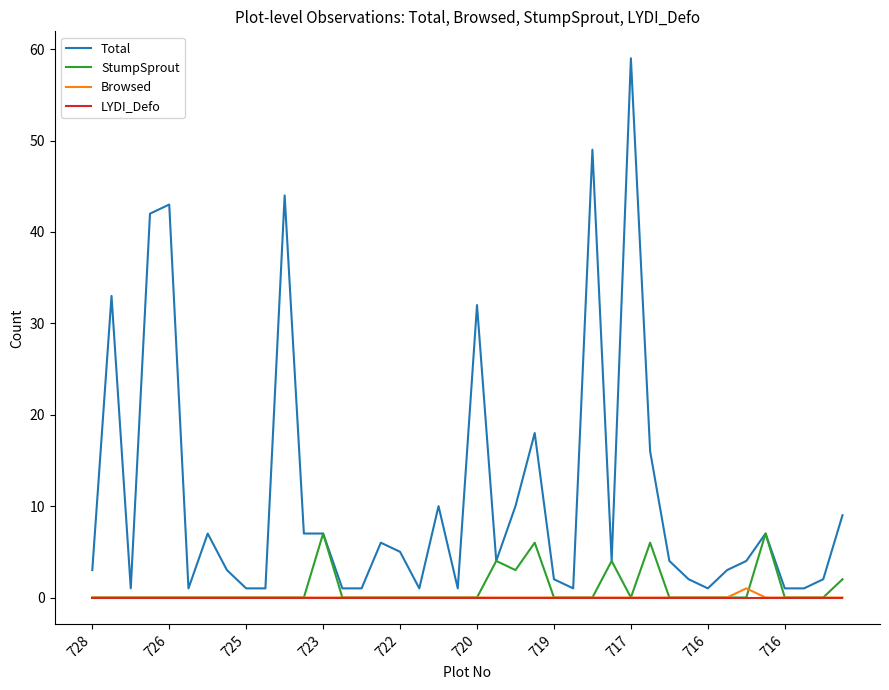

Which series has the largest total across all categories?

Total